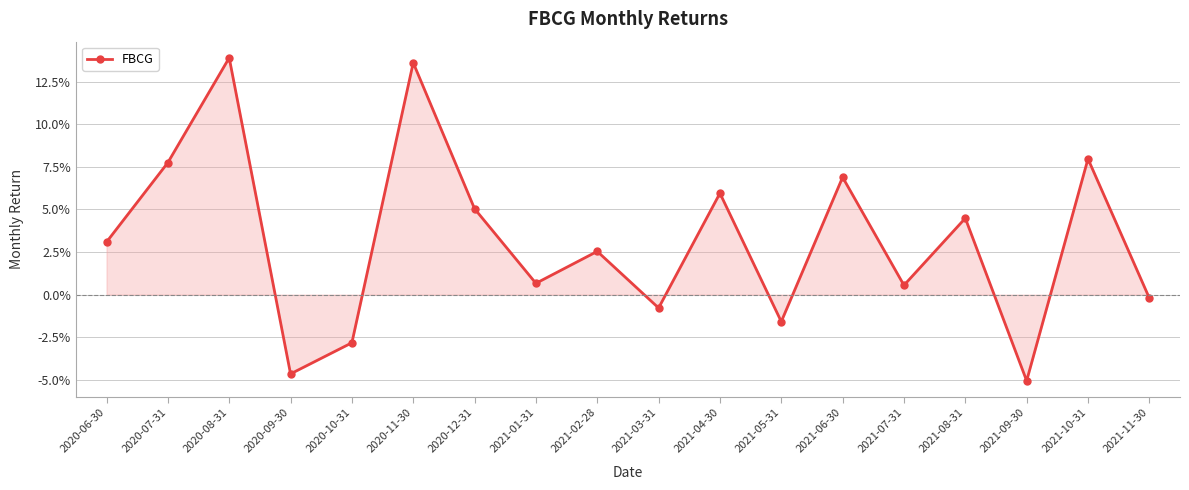

How many lines are shown in the chart?

1